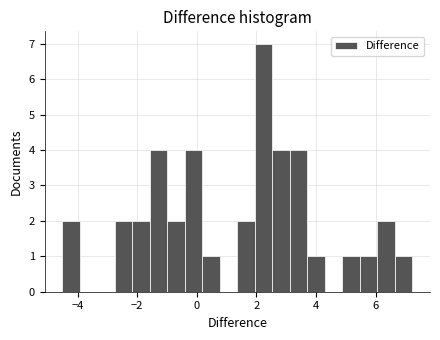

Around what value on the x-axis is the tallest bar? Give the approximate position of its centre, as read against the axis.

2.2